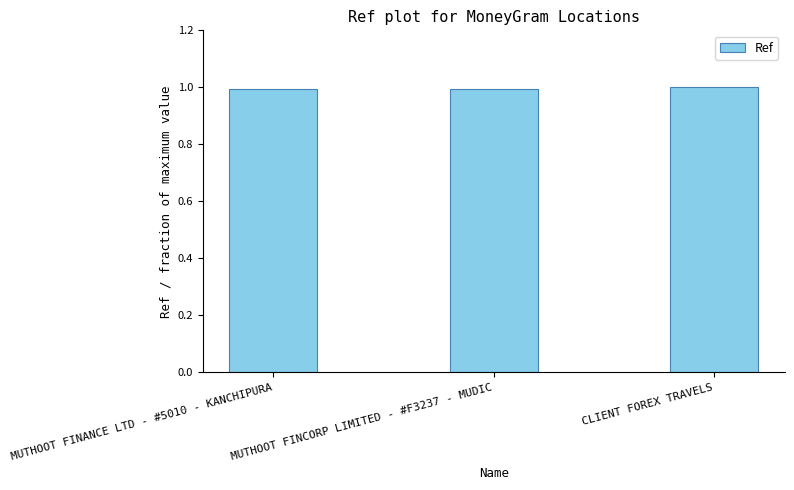

How many bars are there in total?

3